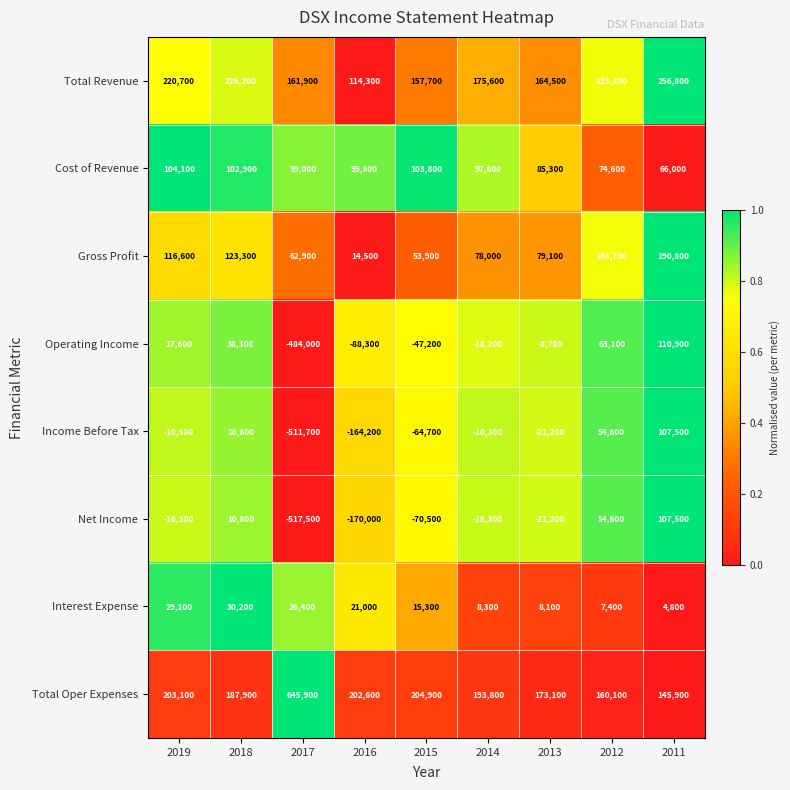

Where does the Total Revenue series first go above 175600?

2019